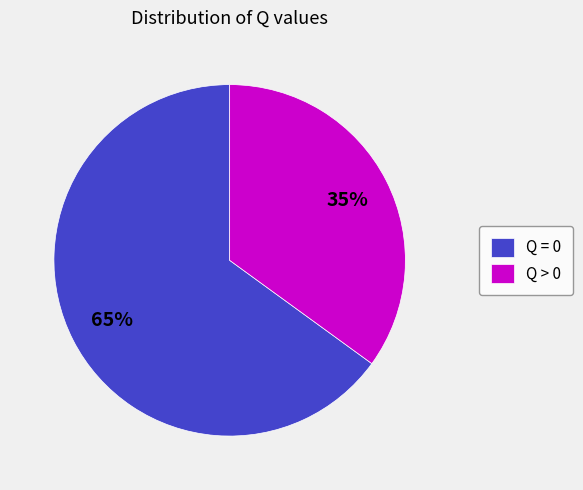

Which category accounts for the majority?

Q = 0